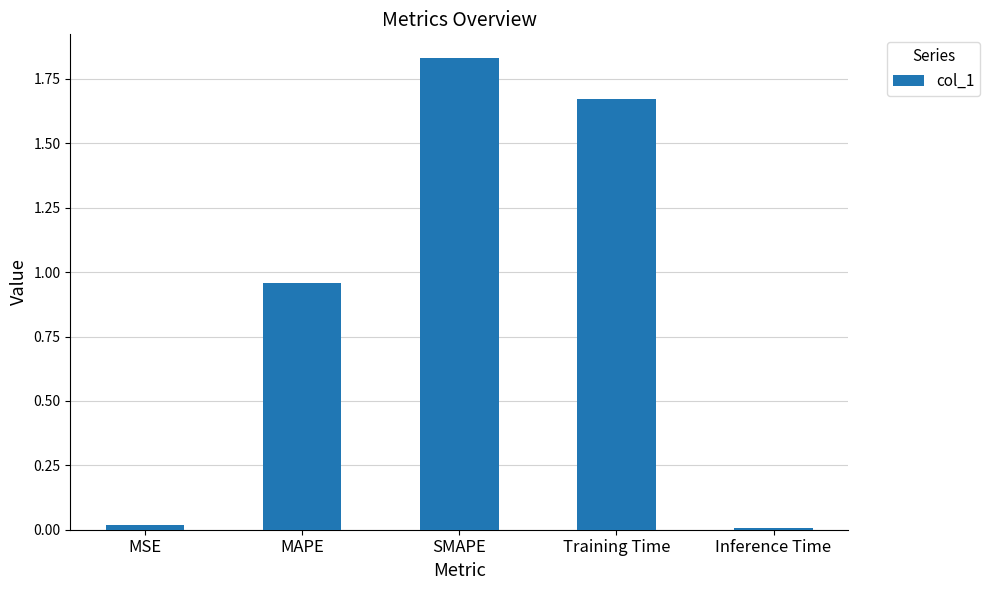

What is the change in value from MAPE to Training Time?

+0.7